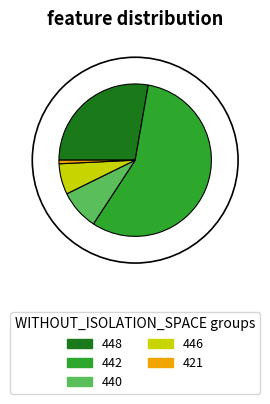

Combined, do 448 and 421 account for over 50%?

No